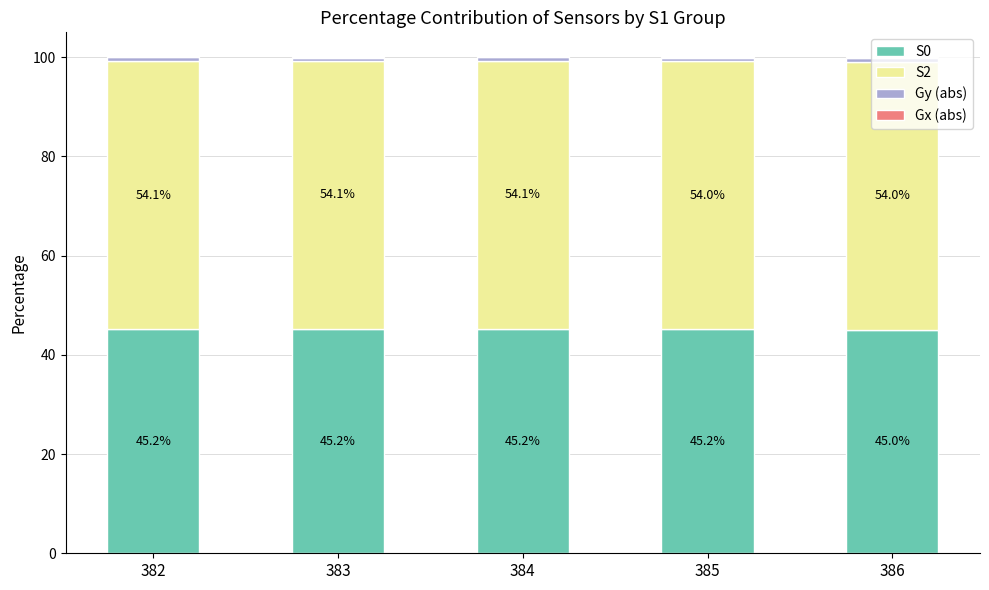

What is the highest value of the S0 series?

45.2